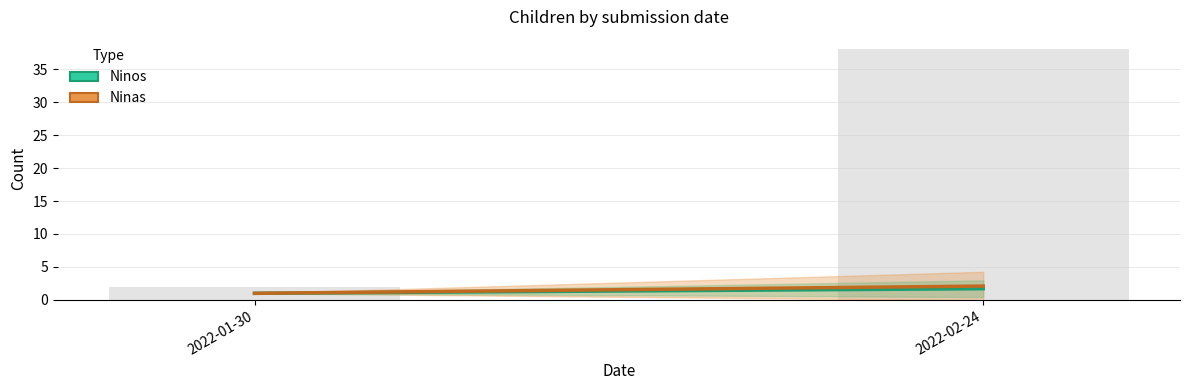

Reading right to left, transcribe all the data shown in this chart.

38	2